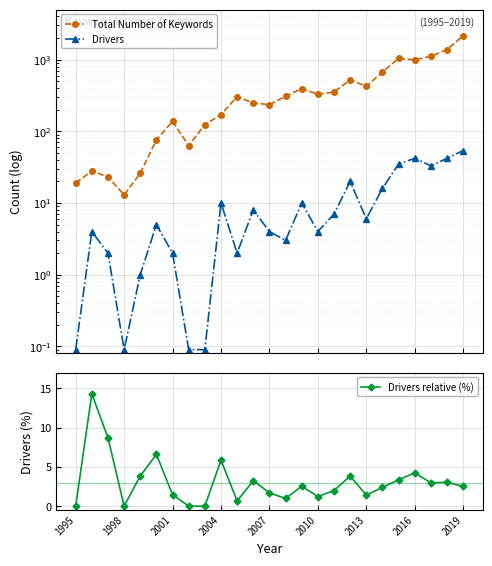

At which category does Drivers relative (%) reach its first local valley?

1998